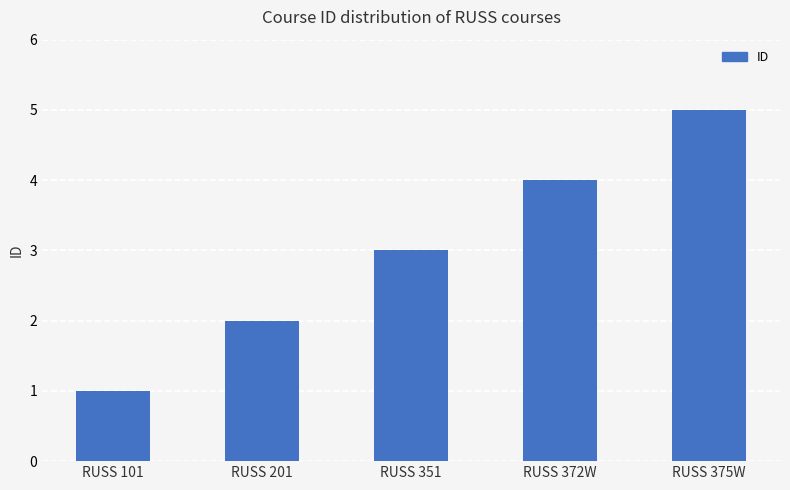

Rank the categories by value from highest to lowest.

RUSS 375W, RUSS 372W, RUSS 351, RUSS 201, RUSS 101